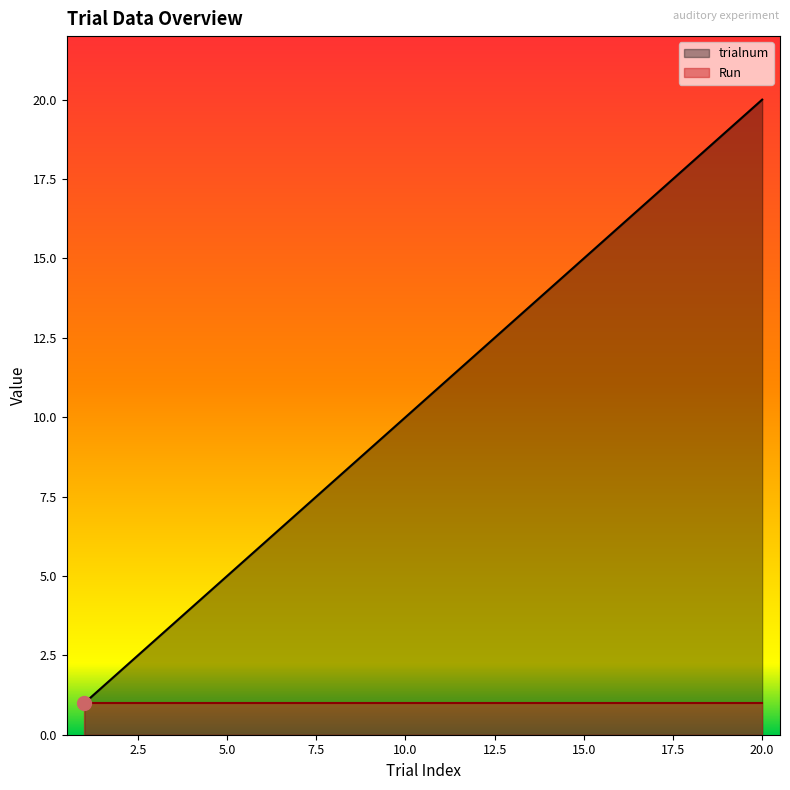

At which label does trialnum reach its peak?

20.0